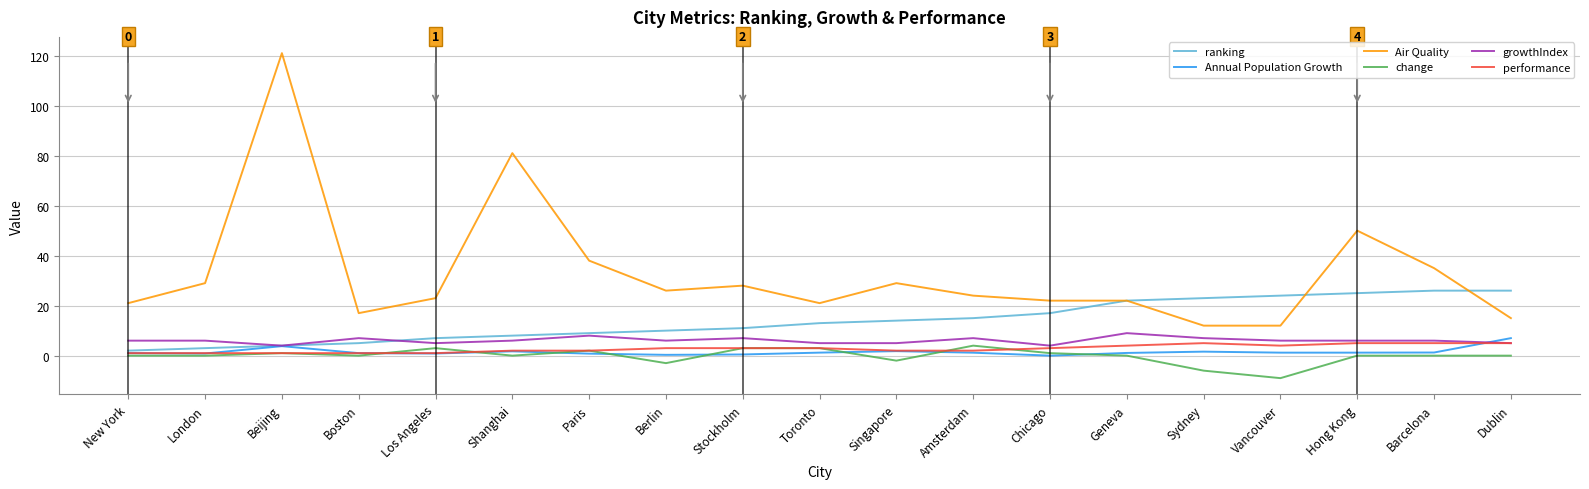

At which category is the sum across all series the highest?

Beijing